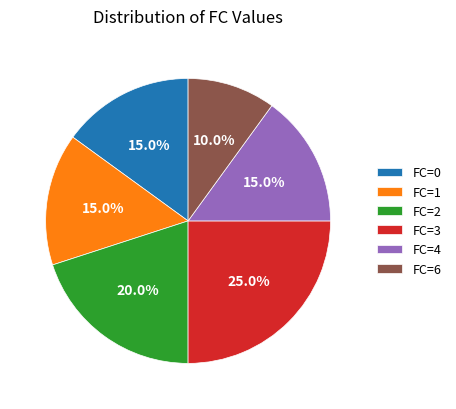

Between FC=3 and FC=0, which is larger?

FC=3